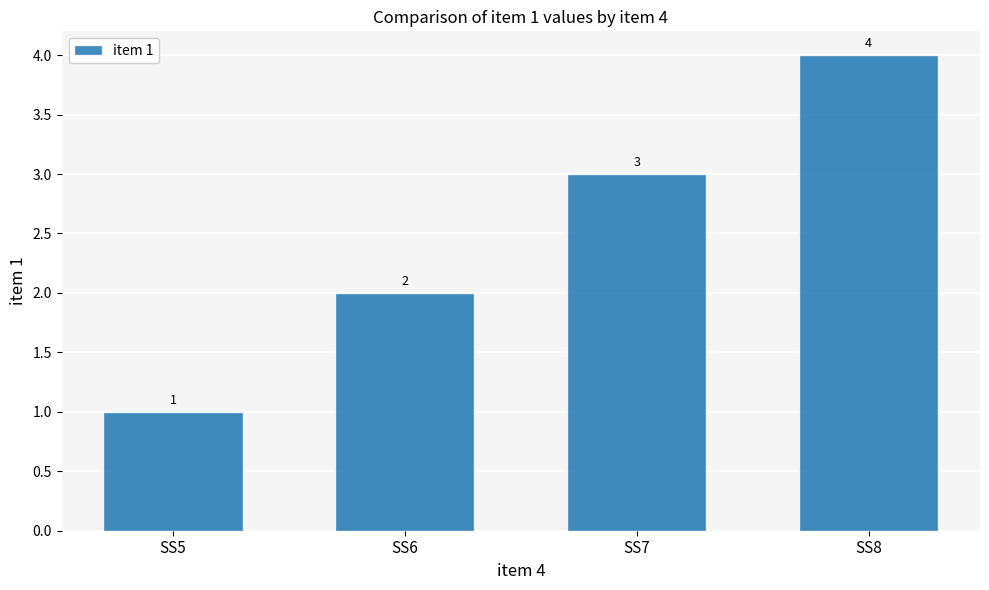

Are the bars grouped side by side (vs. stacked)?

No